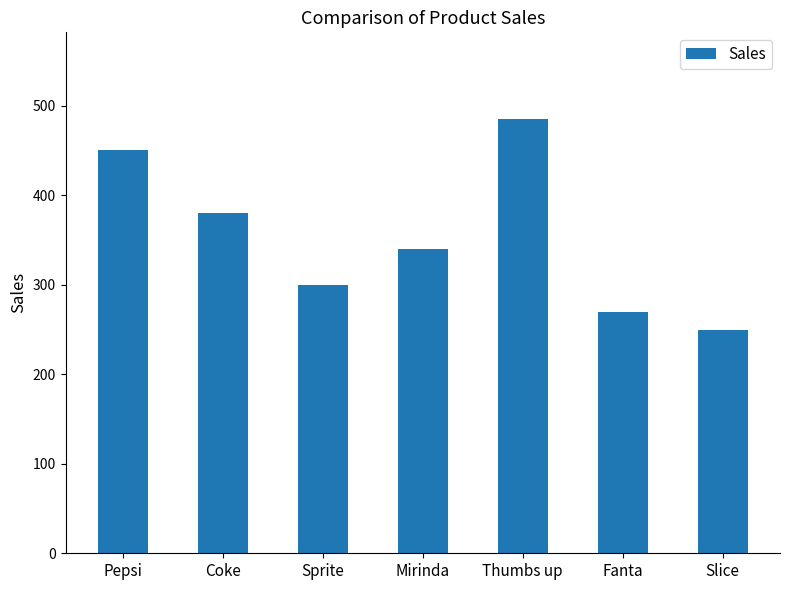

What value does the data have at Slice, to the nearest 10?

250